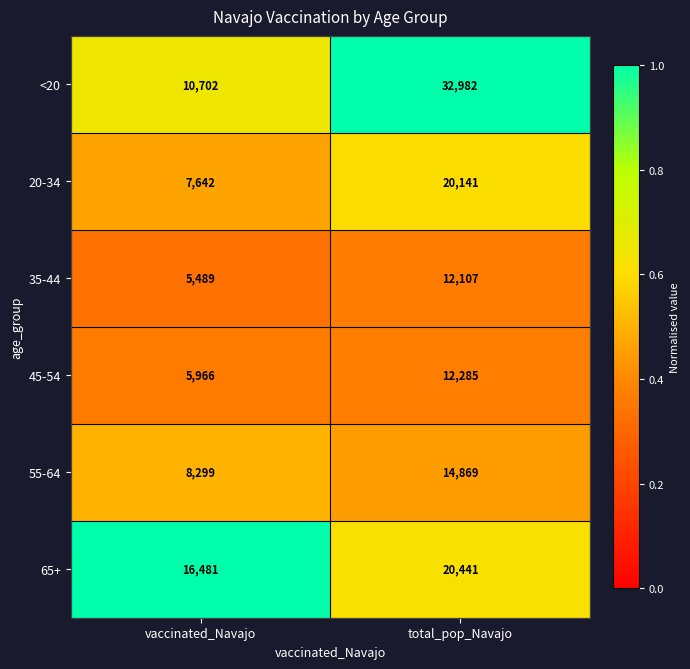

At which label is 65+ closest to 18461?

vaccinated_Navajo